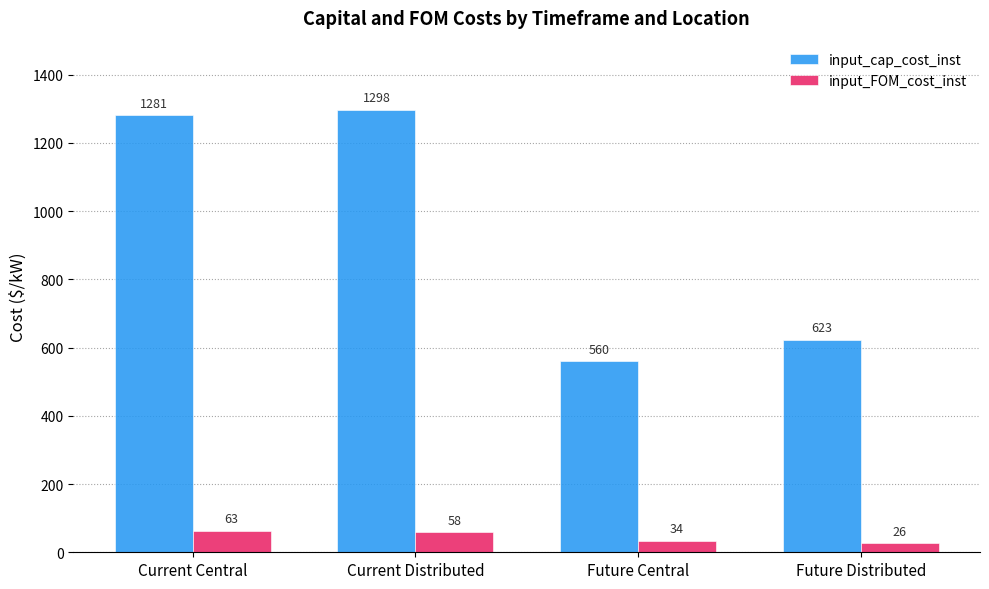

What is the average value of the input_FOM_cost_inst series?

45